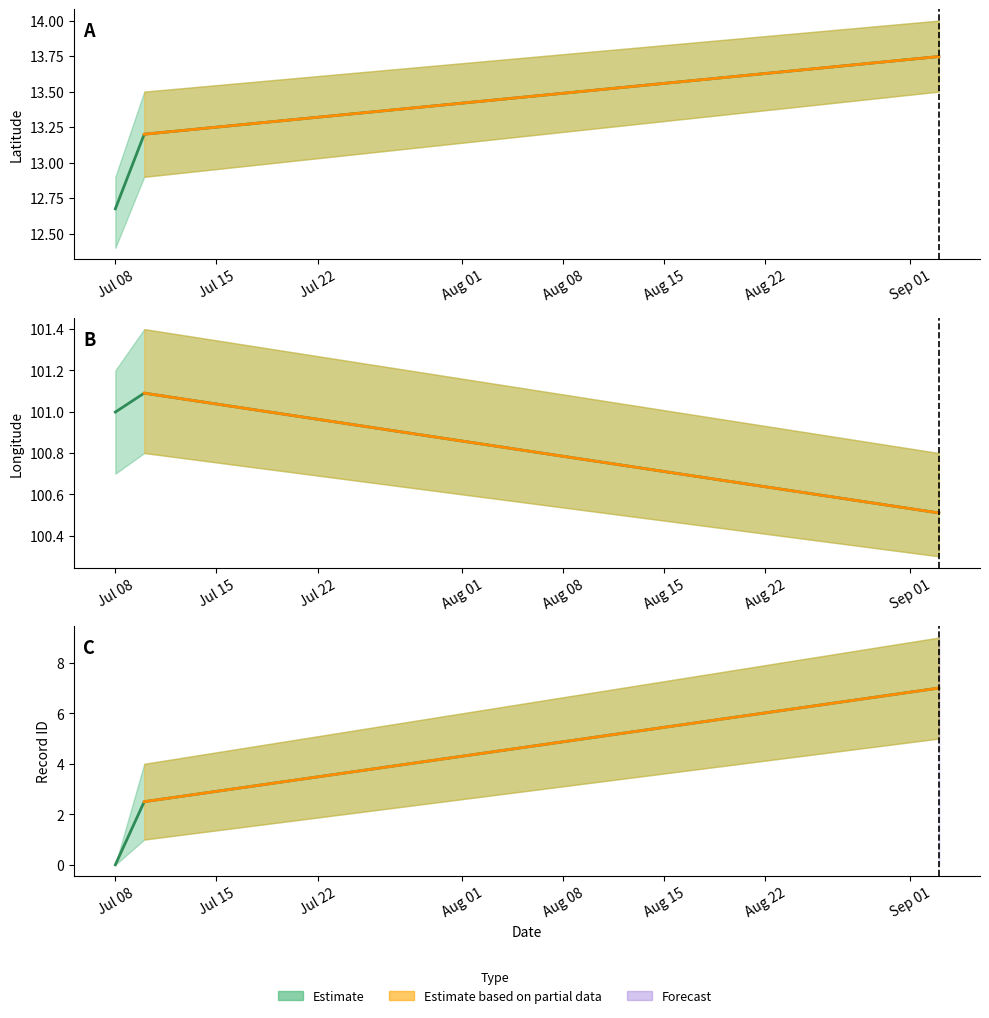

Is it true that lat equals 23.7 at Jul 15?

False